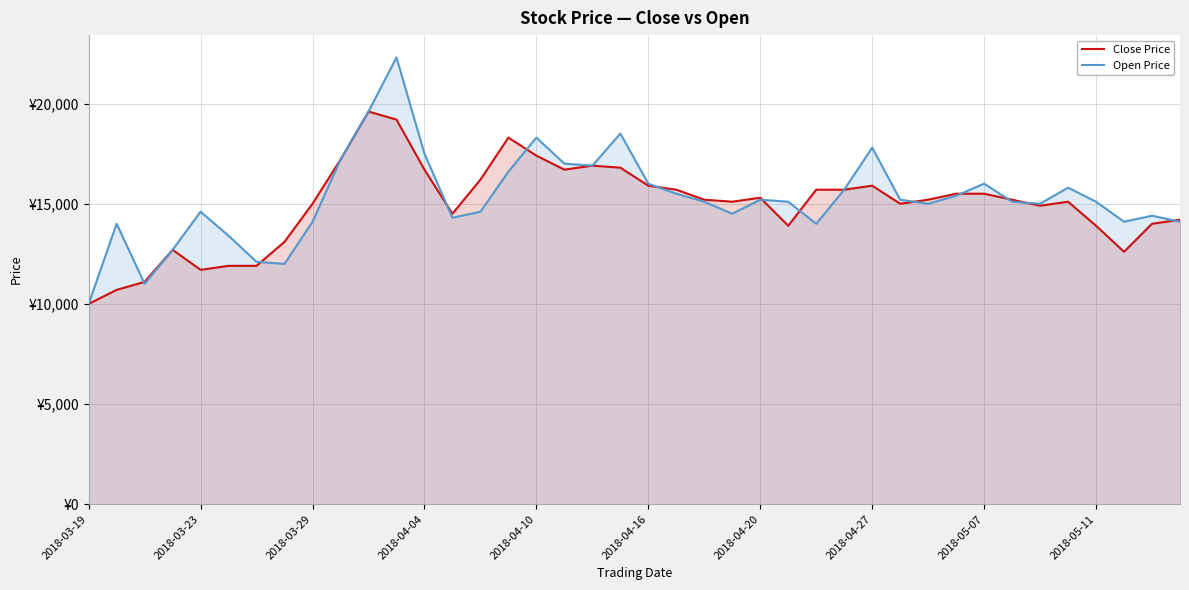

How many interior local peaks does the Open Price series have?

10